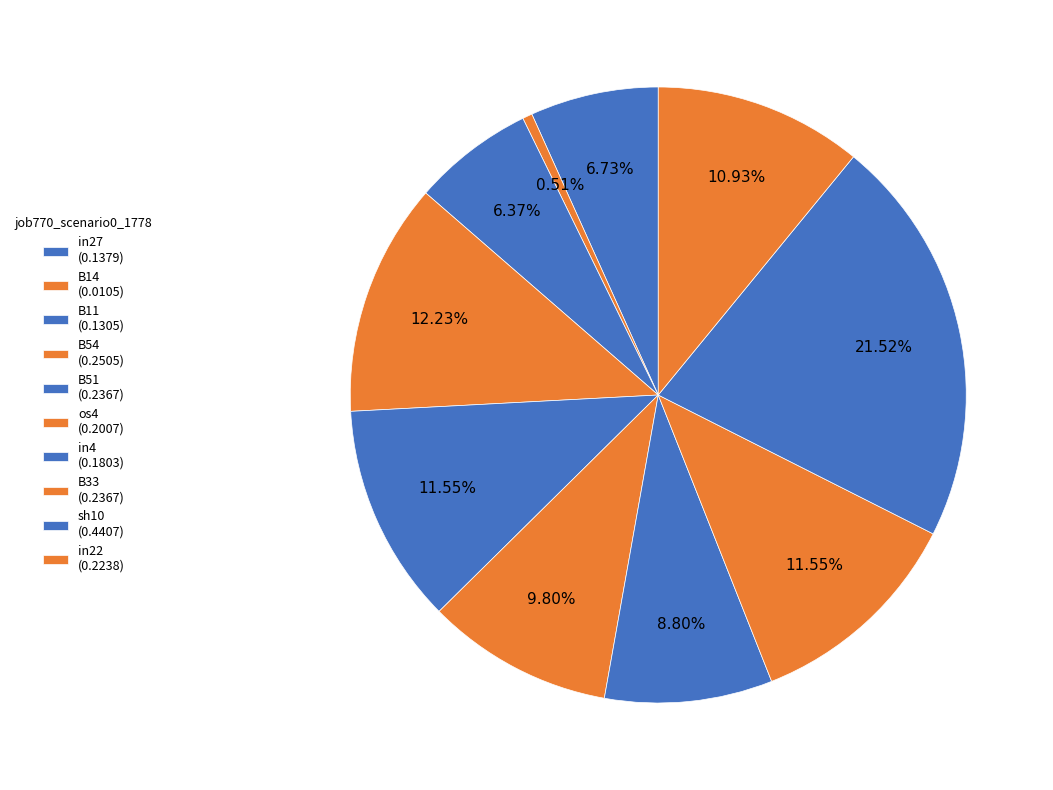

How many segments does this pie chart have?

10